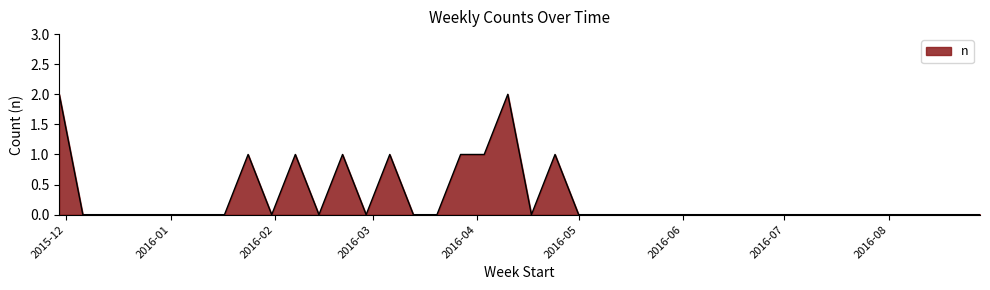

Reading left to right, extract all data points from this chart.

2	0	0	0	0	0	0	0	1	0	1	0	1	0	1	0	0	1	1	2	0	1	0	0	0	0	0	0	0	0	0	0	0	0	0	0	0	0	0	0